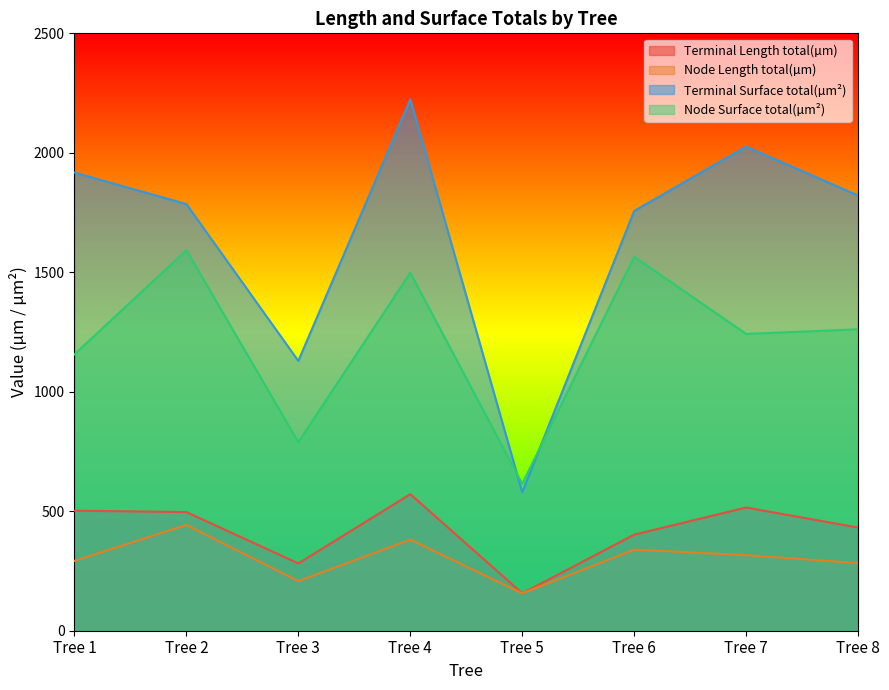

At how many categories does at least one series exceed 1718?

6